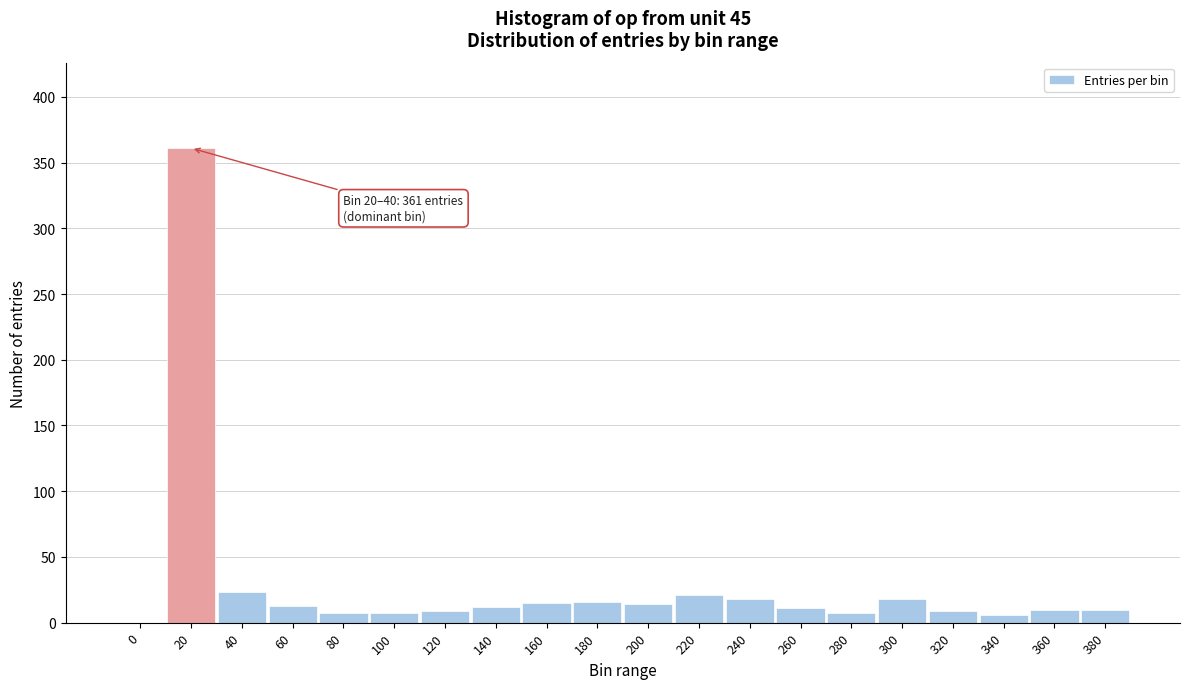

Is it true that the value at 300 is 18?

True